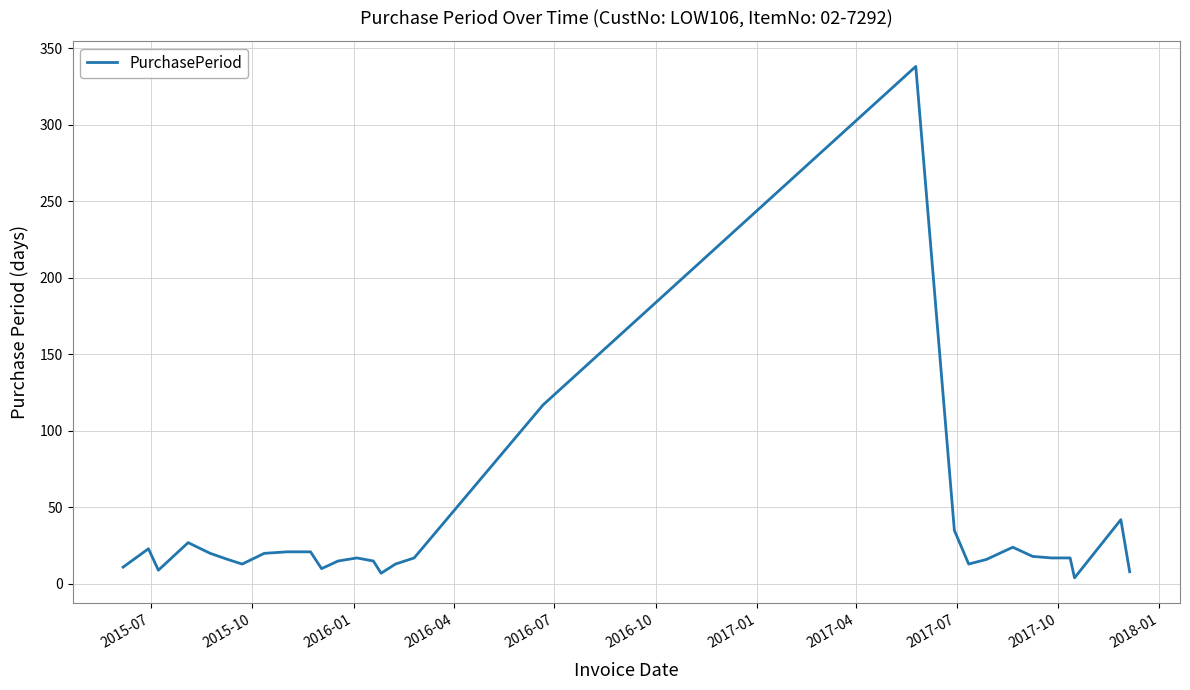

What is the difference between the maximum and minimum values?

334